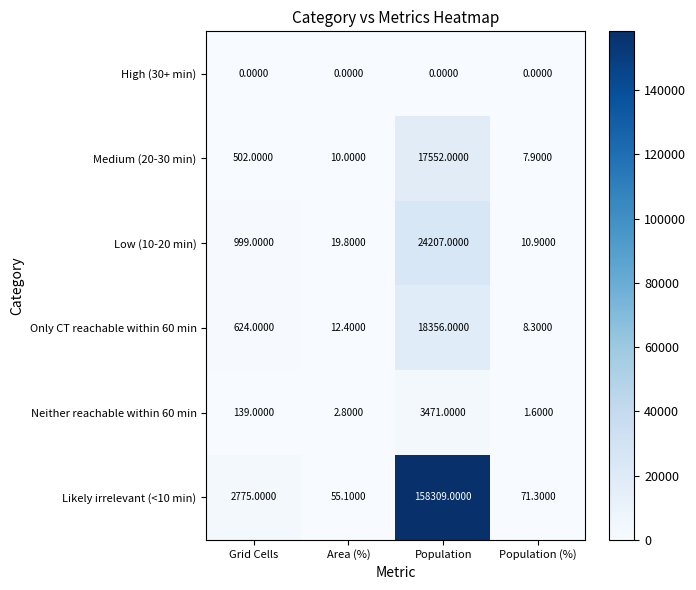

What is the spread (max minus min) of values at Grid Cells?

2775.0